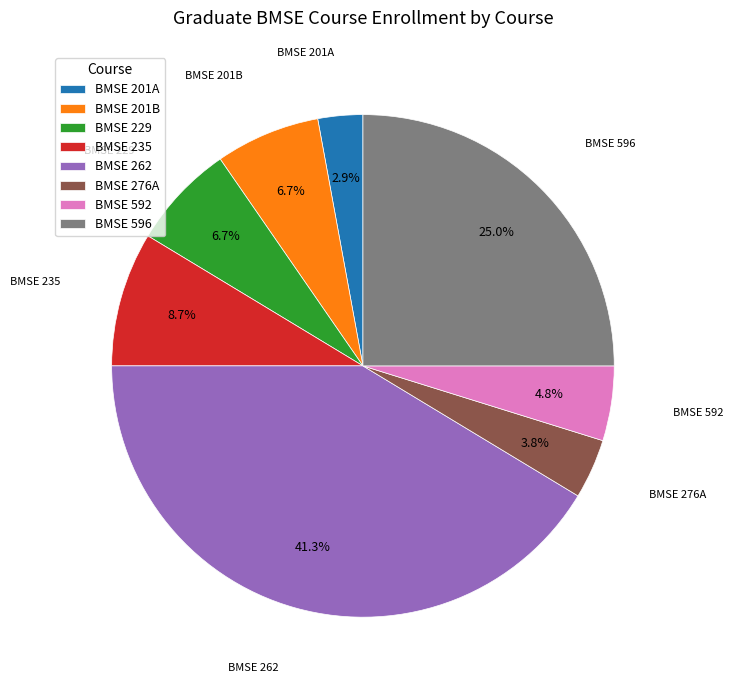

Is there any slice that represents more than half of the pie?

No